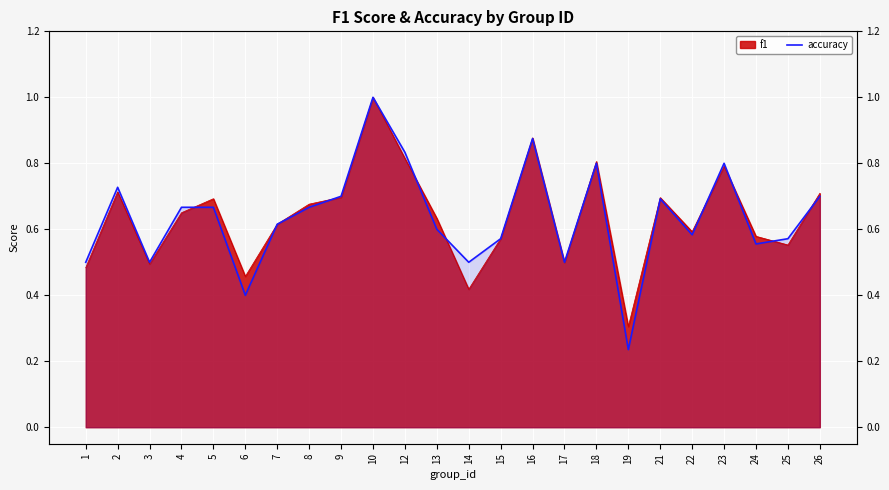

Where is the first local maximum?

2